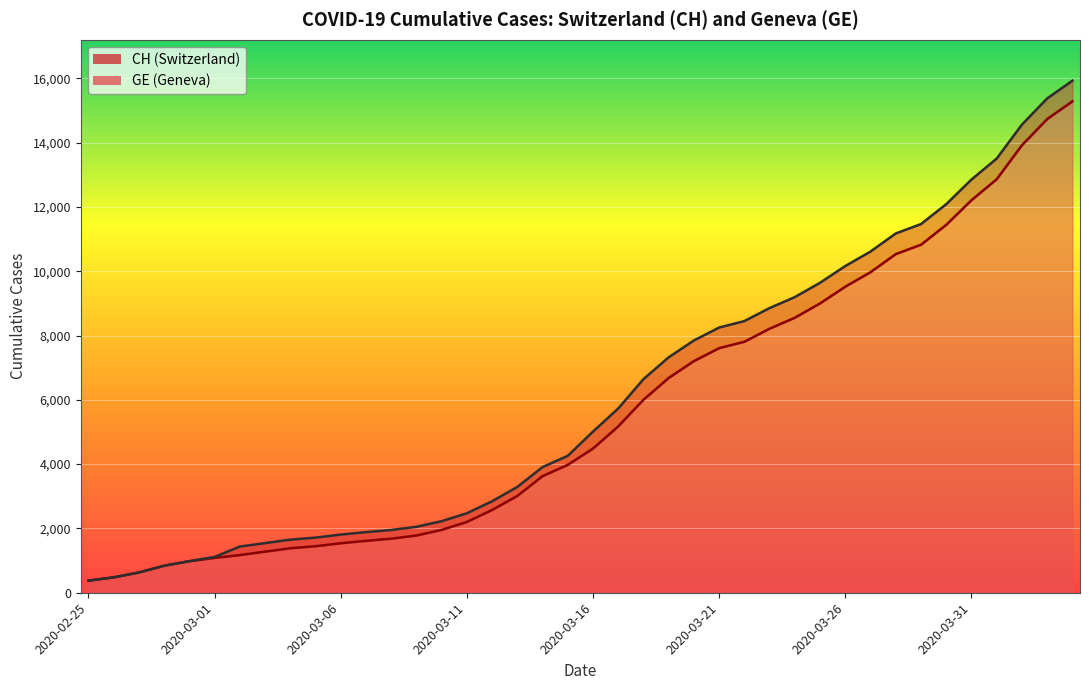

How many lines are shown in the chart?

2